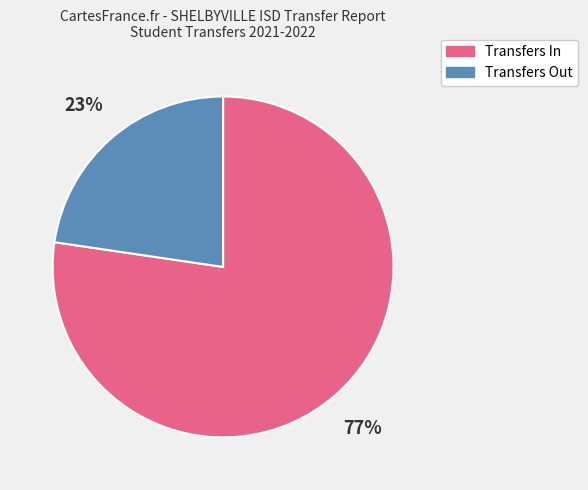

The Transfers In slice represents 77% of the pie. True or false?

True